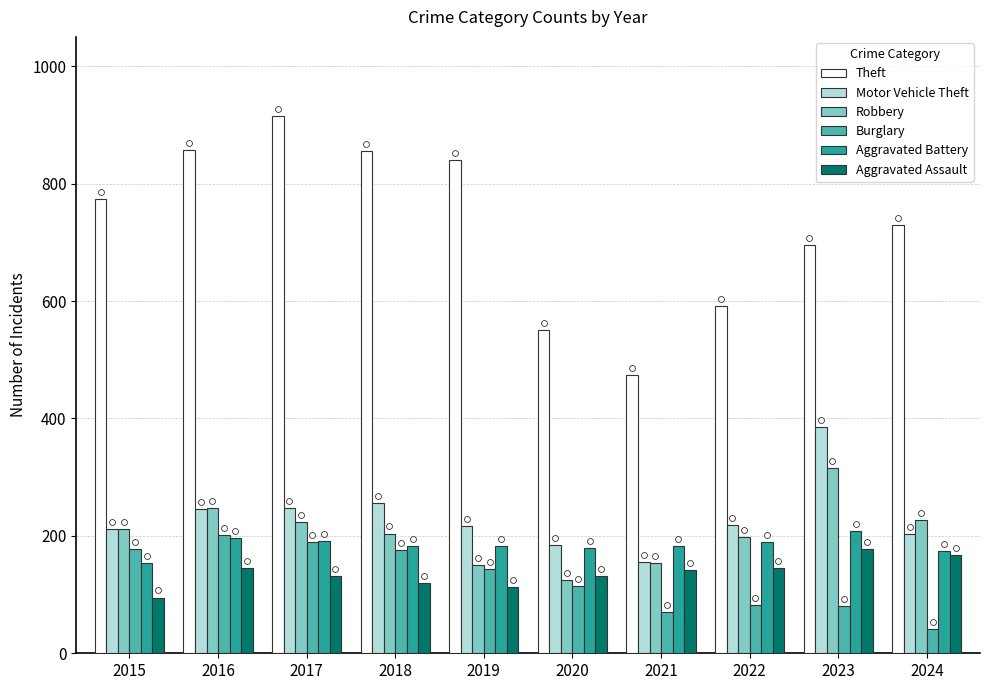

Which series reaches the maximum Y coordinate?

Theft